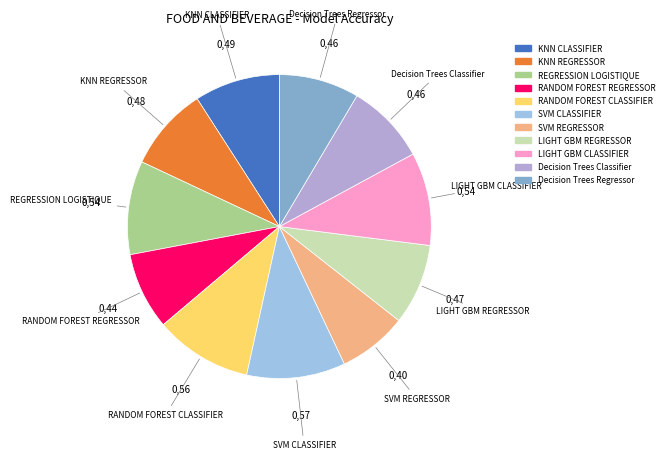

Is there a majority slice in this chart?

No